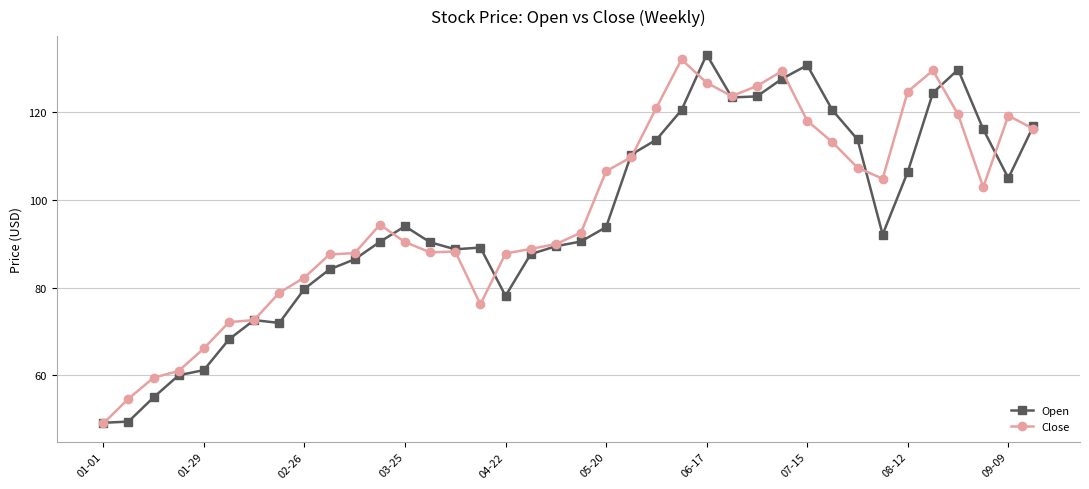

What is the maximum value for Close?

131.9